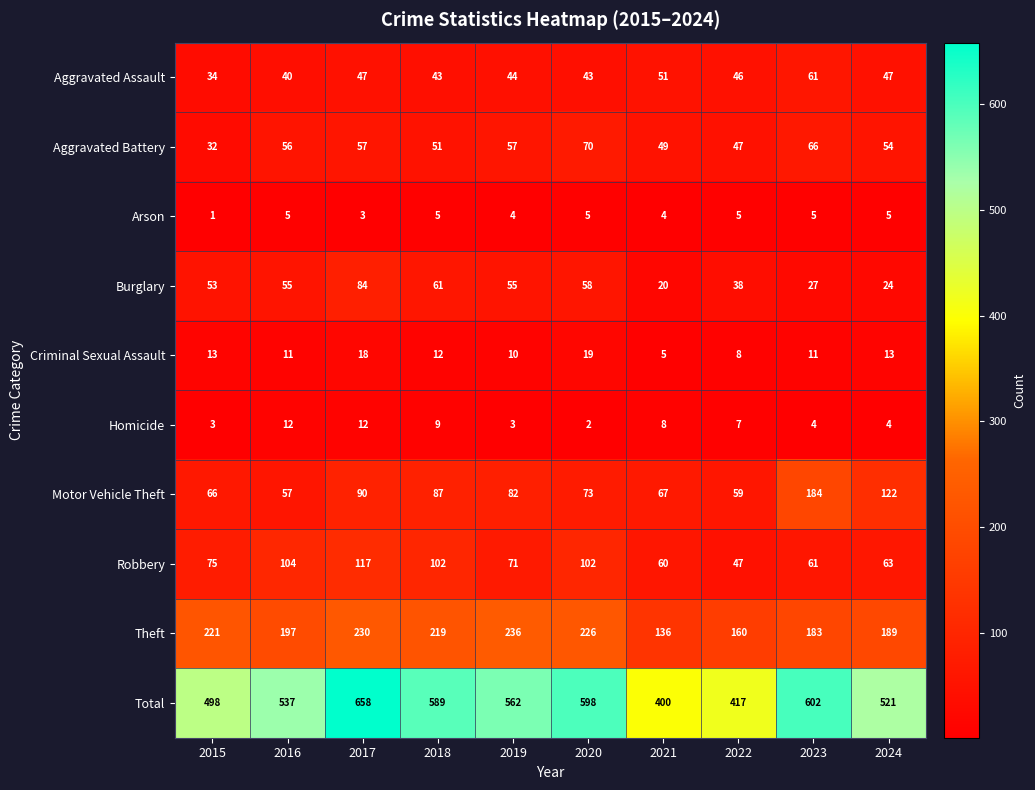

What is the maximum value shown in the chart?

658